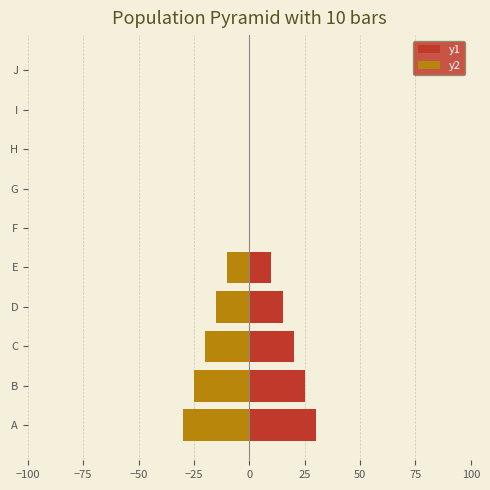

How many data points does each series have?

10